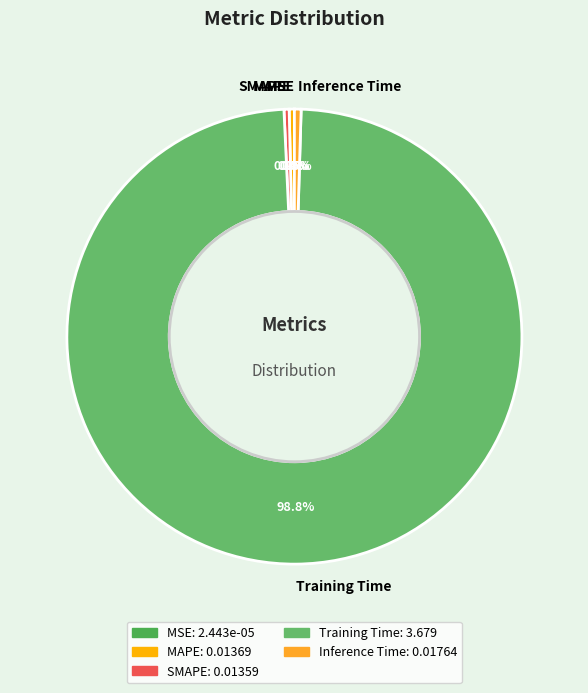

Is there a majority slice in this chart?

Yes